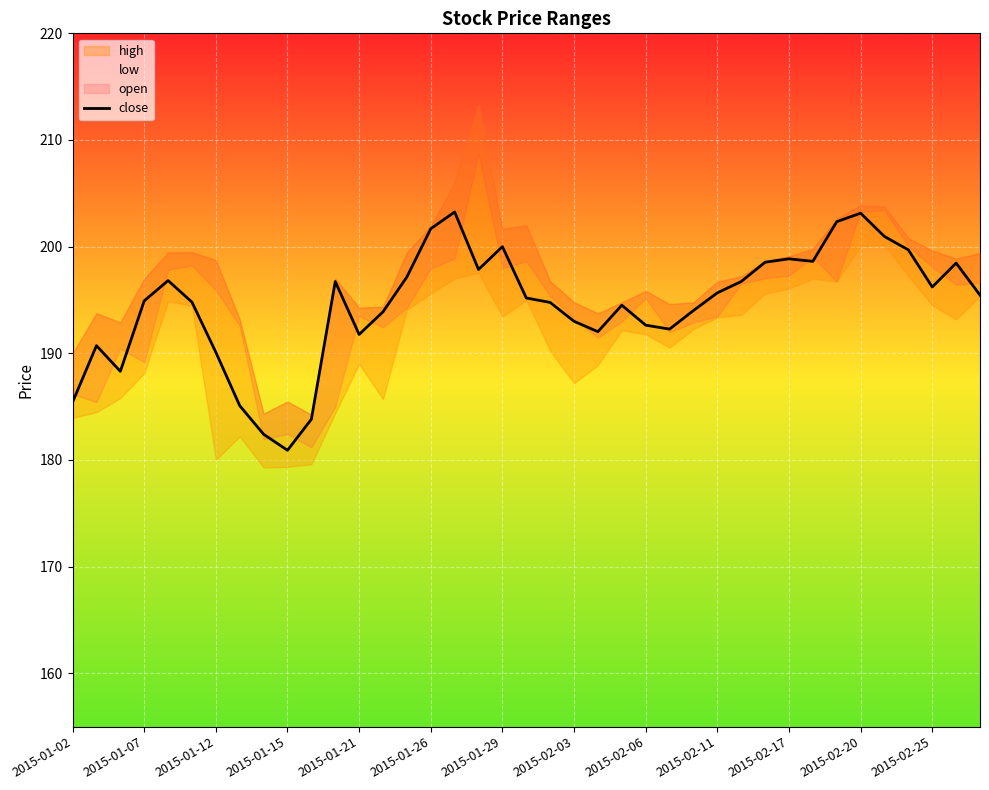

What position from the left is 38?

39